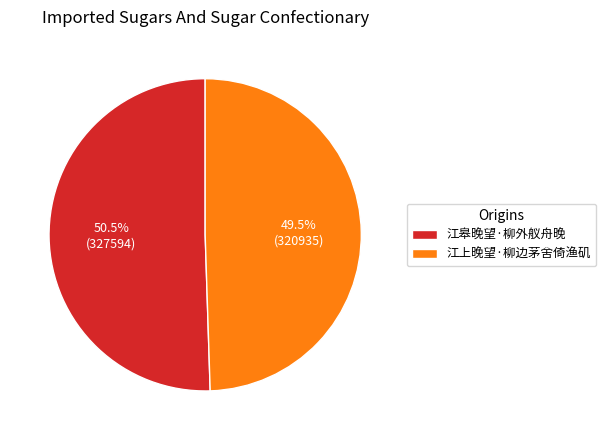

Rank the categories by value from lowest to highest.

江上晚望·柳边茅舍倚渔矶, 江皋晚望·柳外舣舟晚